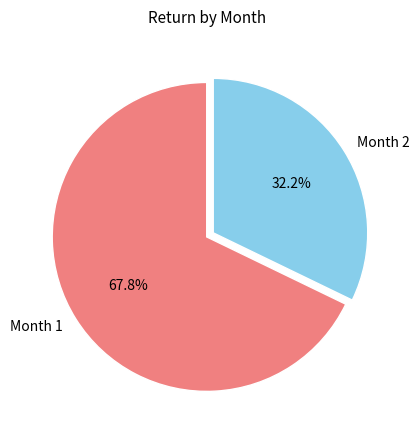

Which category has the biggest portion of the pie?

Month 1